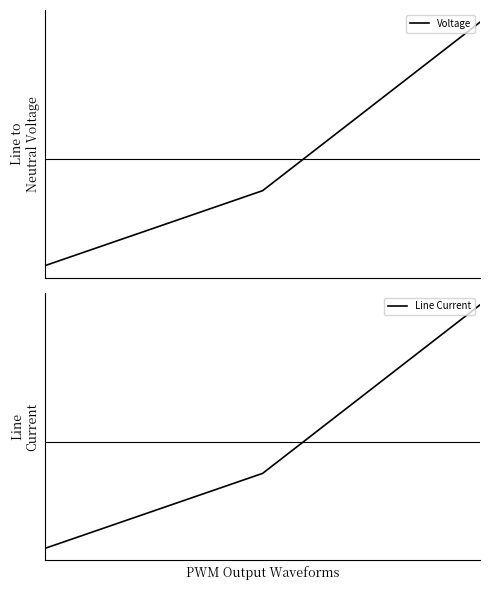

List the labels in order of Voltage value, smallest first.

0, 1, 2